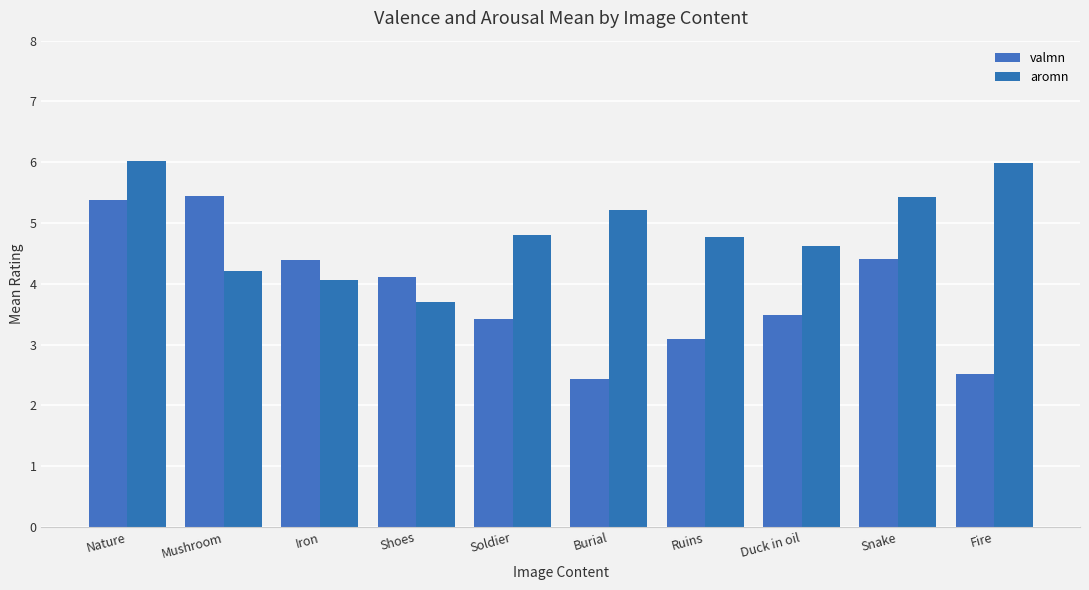

The valmn series shows 3.5 at Duck in oil. True or false?

True